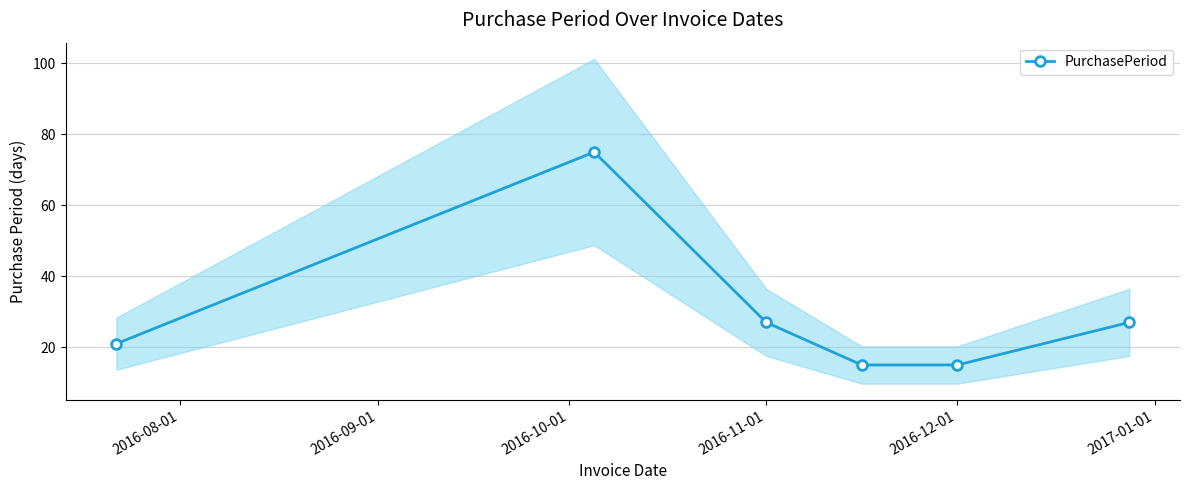

What is the value of the 1st point from the left?

21